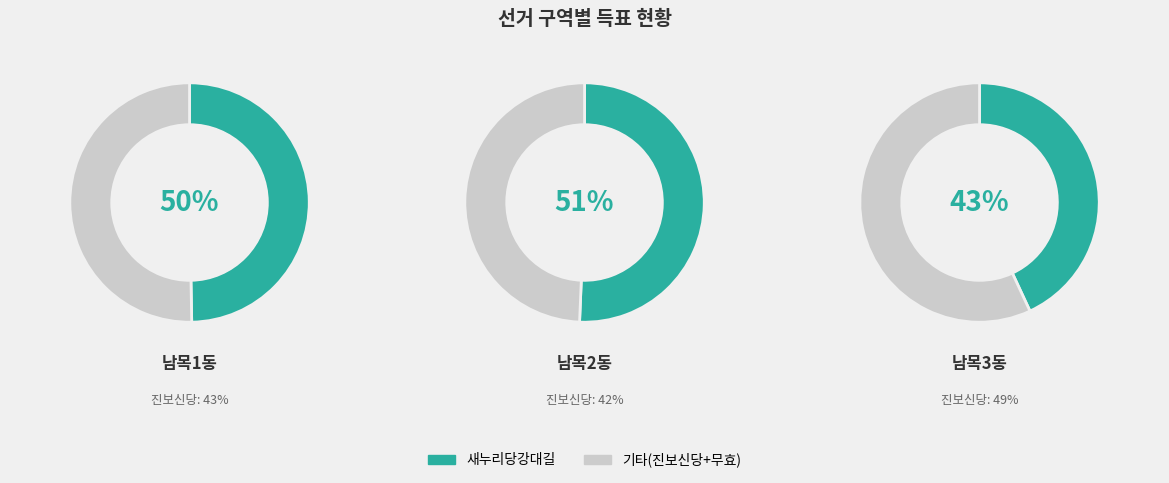

What is the majority slice?

남목2동